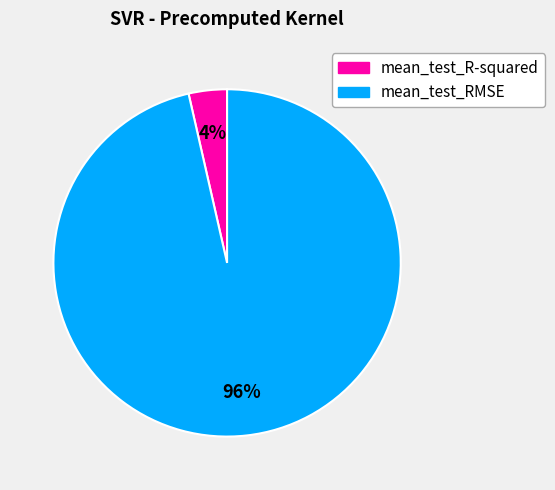

To the nearest percent, what is the combined percentage of mean_test_R-squared and mean_test_RMSE?

100%